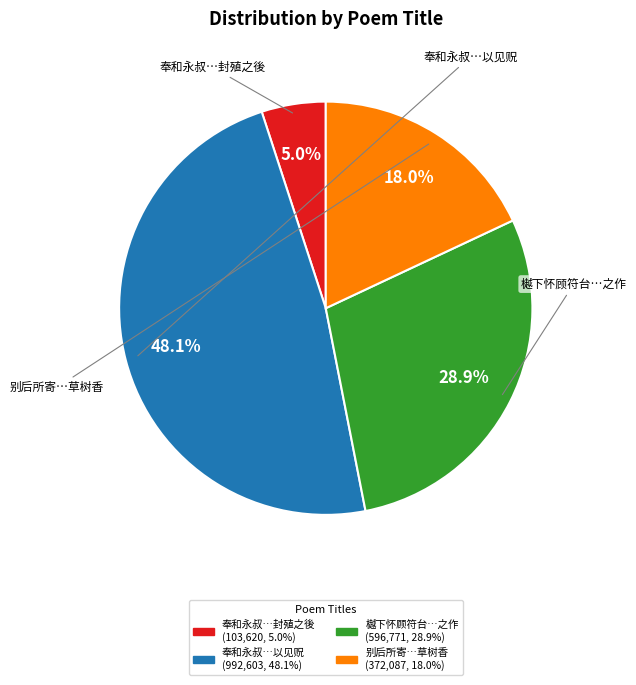

Is there a majority slice in this chart?

No